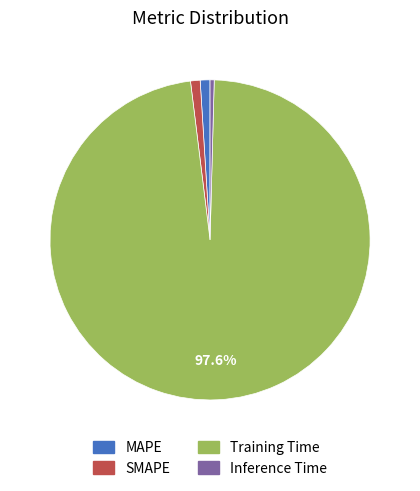

To the nearest percent, what percentage of the pie is Training Time?

98%